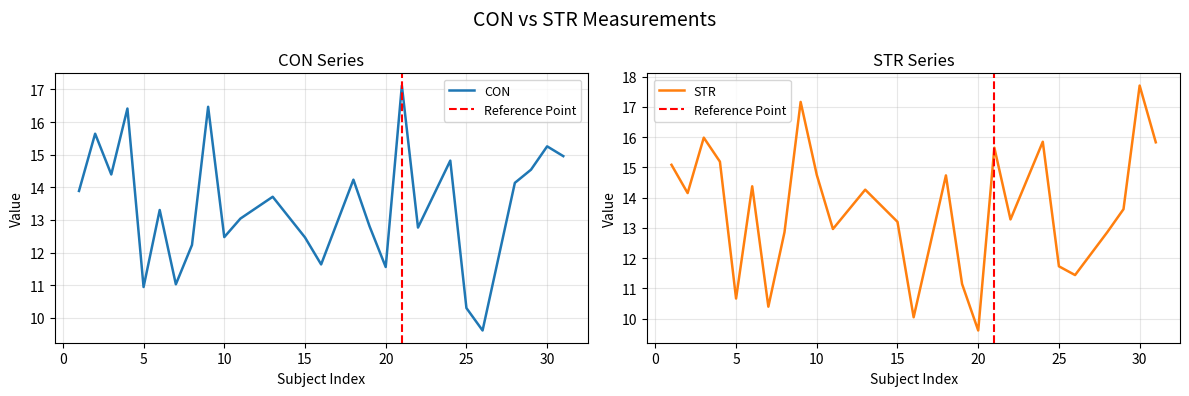

Where does the STR series first go above 14?

1